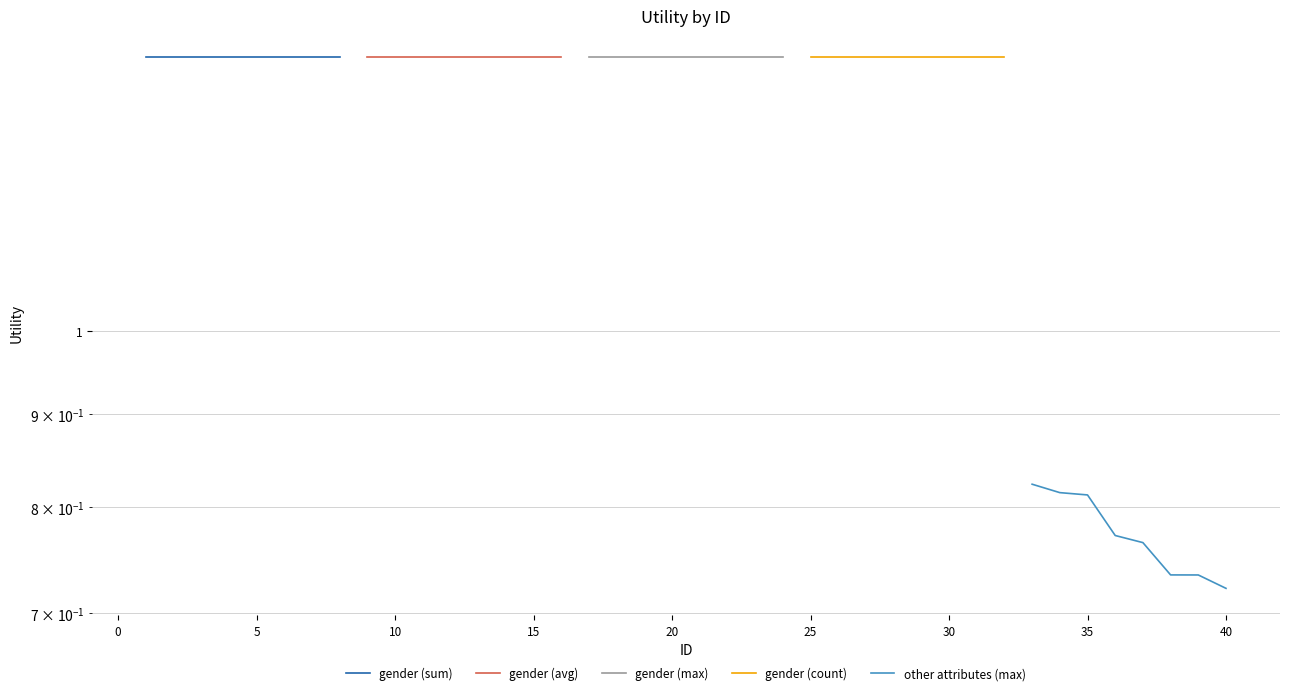

Does the chart have visible grid lines?

Yes